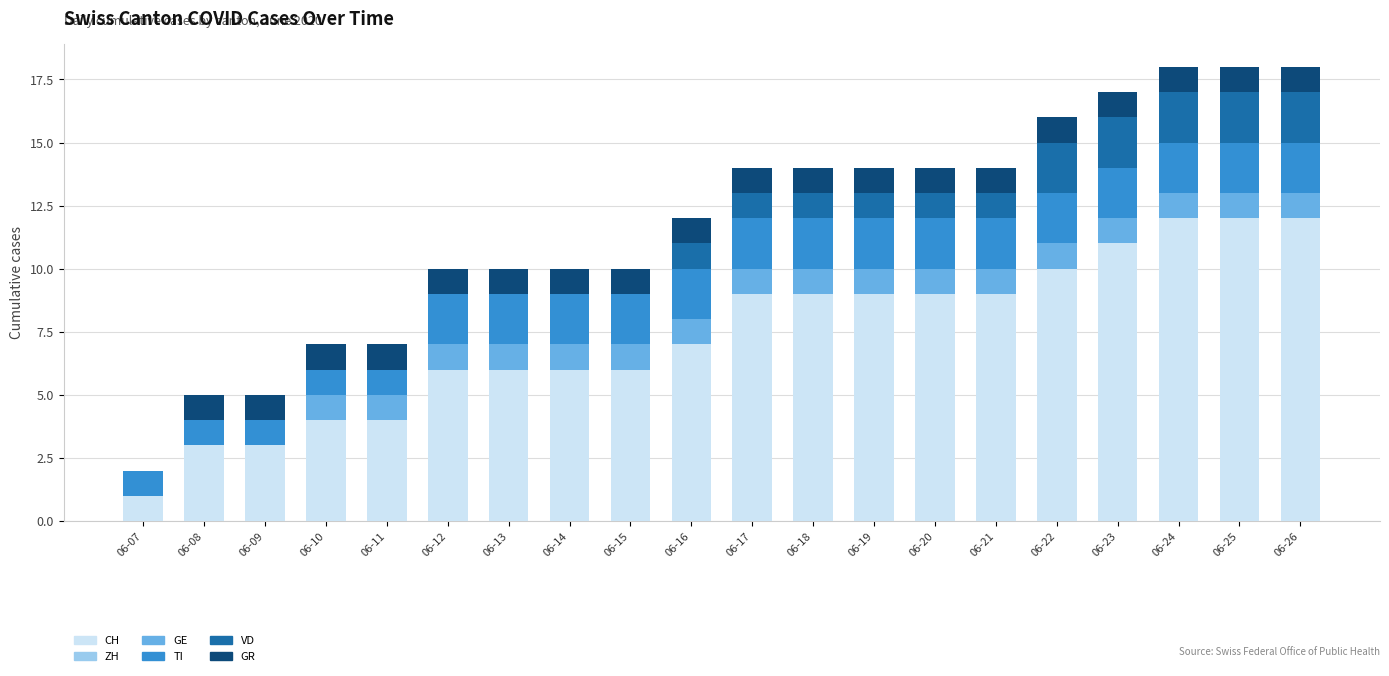

The CH series shows 9 at 06-18. True or false?

True